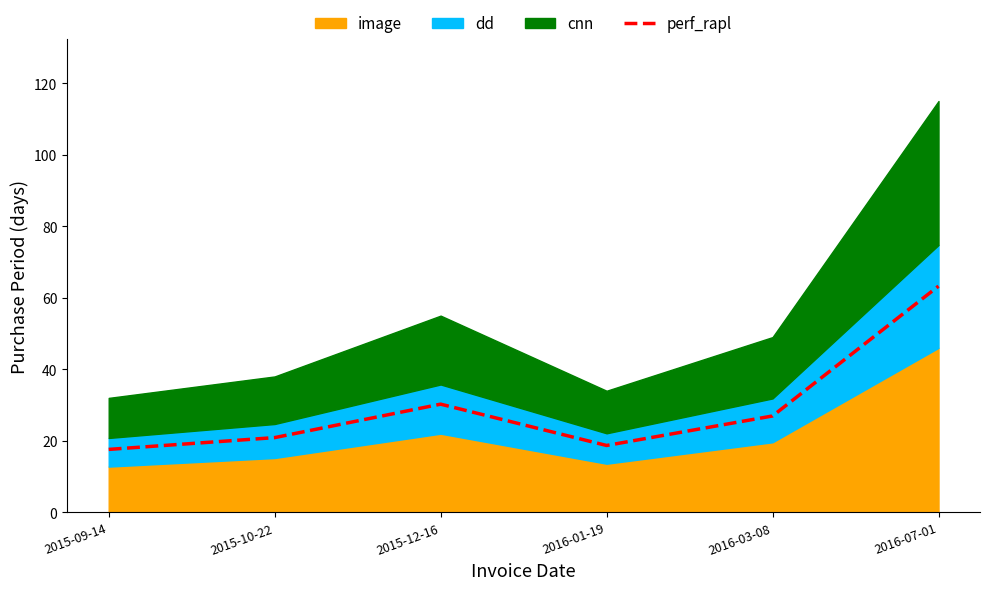

At which label is the value closest to 40?

2015-12-16